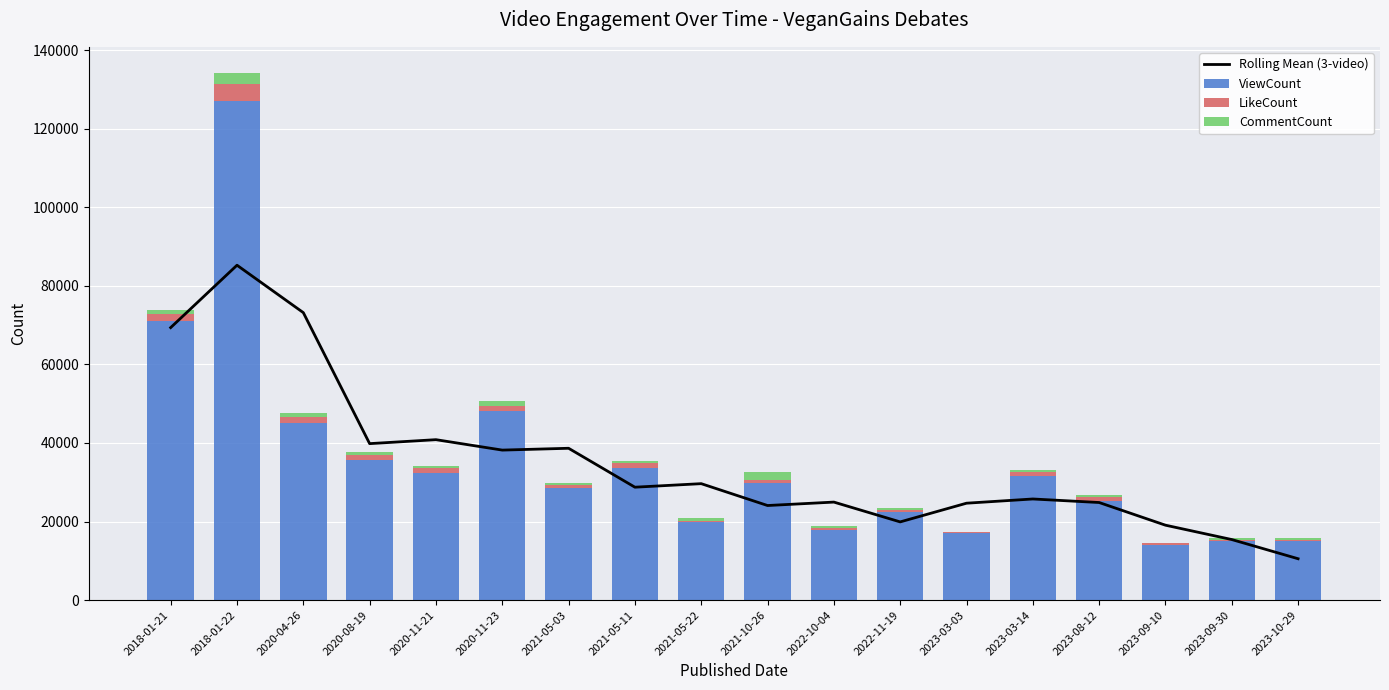

What is the total value across all series at 2020-11-21?

74940.3